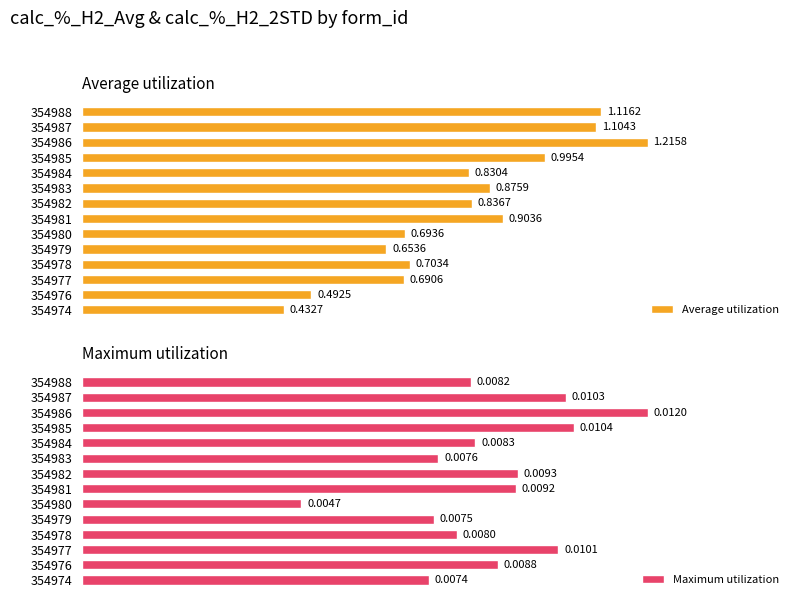

What is the value of the Average utilization bar at the 6th from the left?

0.7